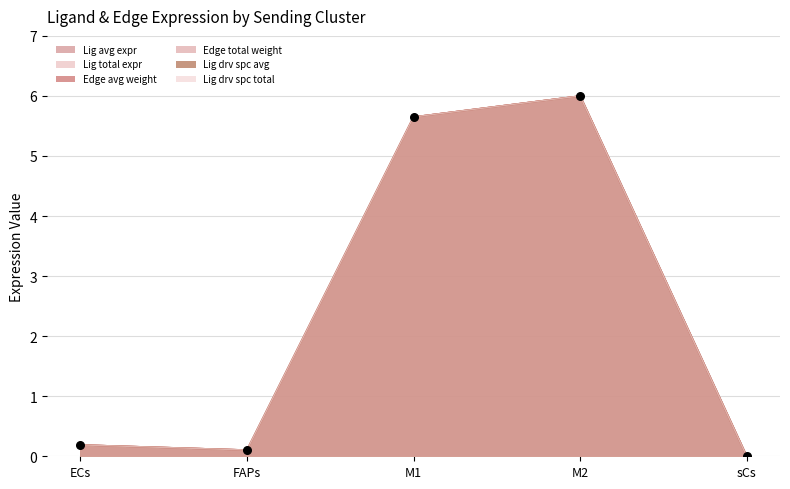

Which series has the largest total across all categories?

Edge average expression weight